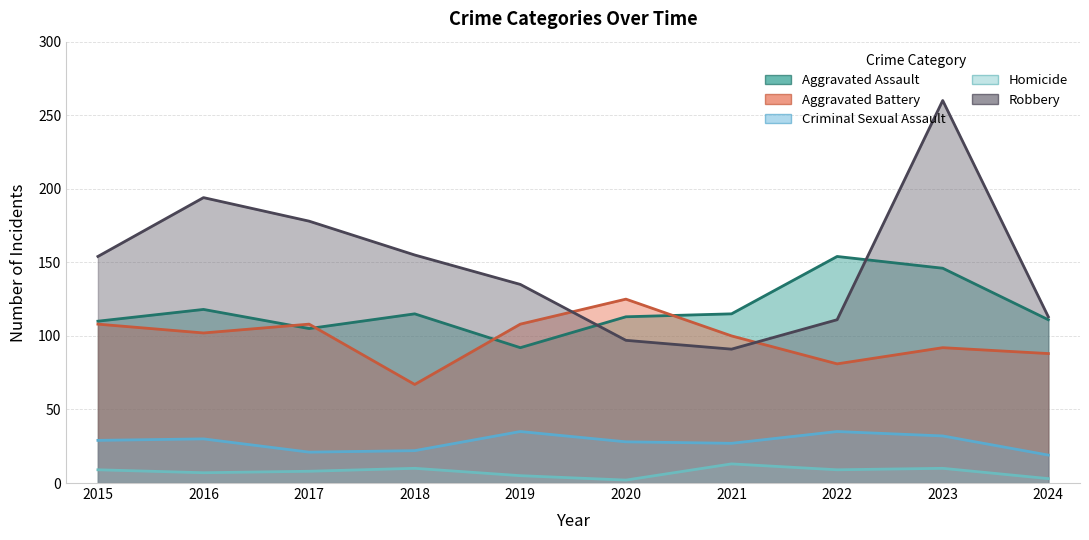

What is the value of the Robbery point at the 3rd from the left?

178